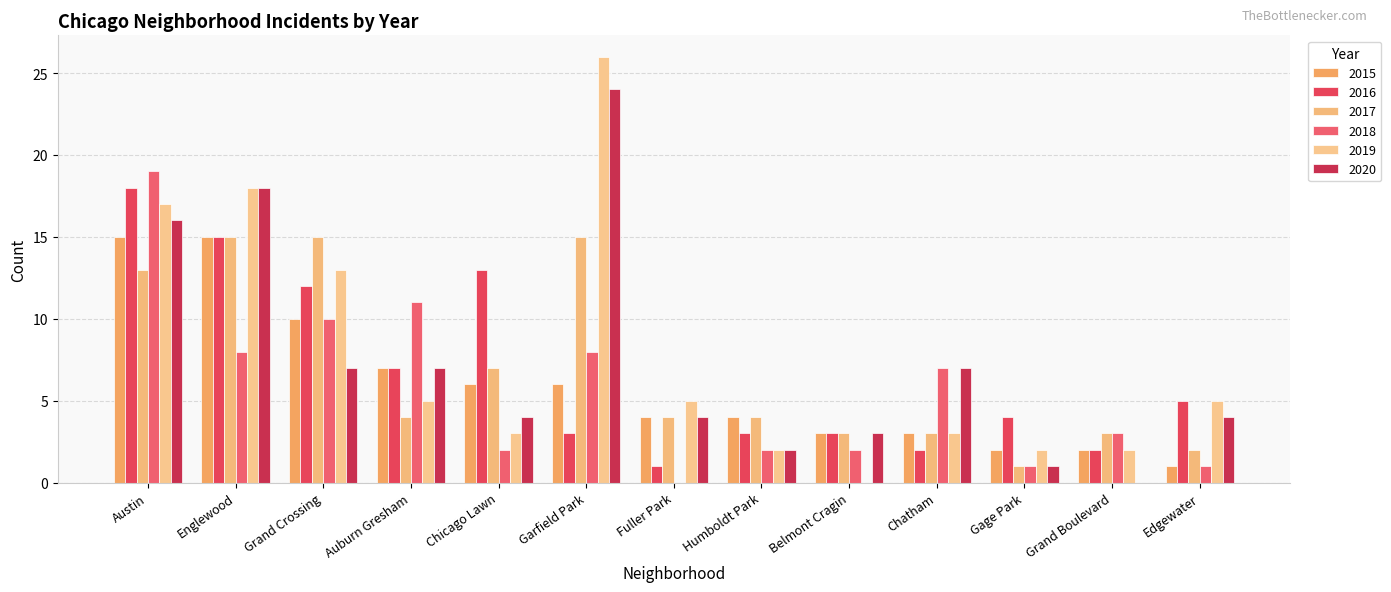

How many positive values does the 2020 series have?

12